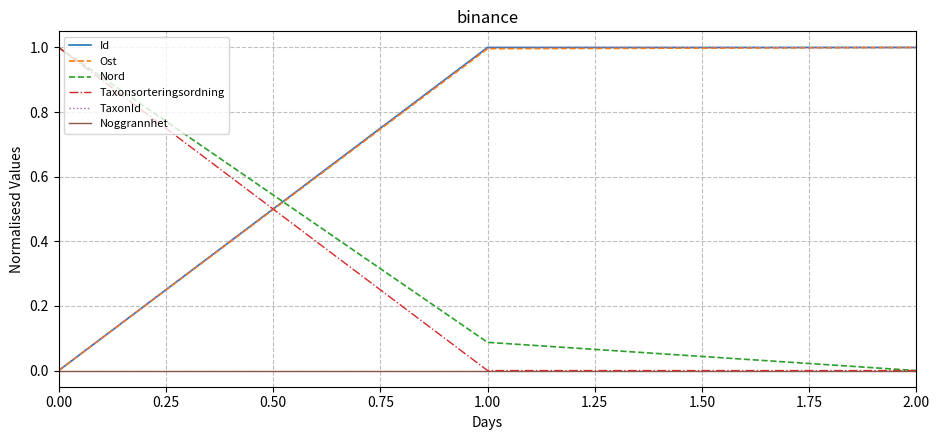

What is the highest value of the Id series?

1.0